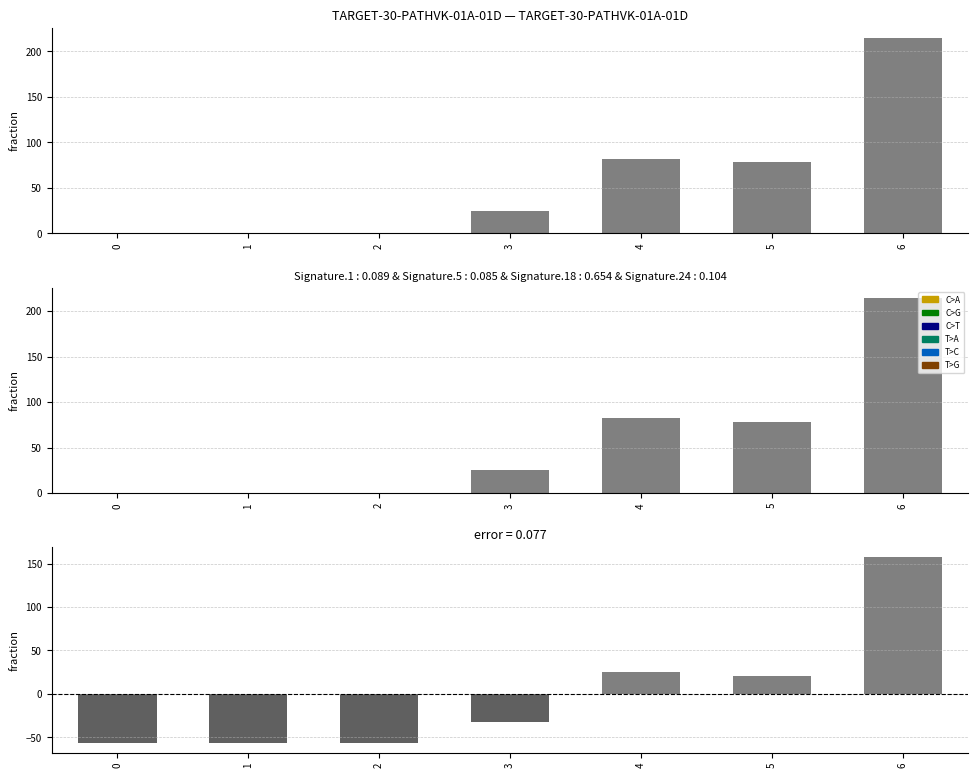

Where is the data nearest to the value 50?

4